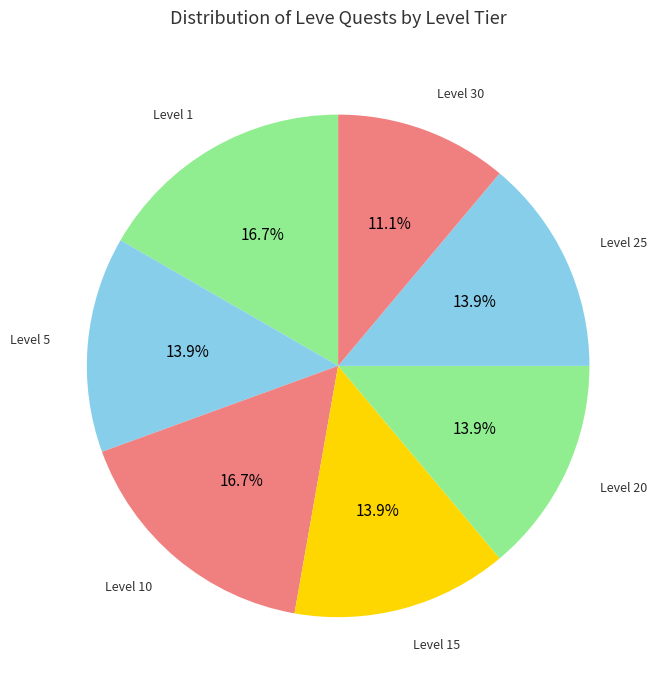

Which category has the smallest portion of the pie?

Level 30